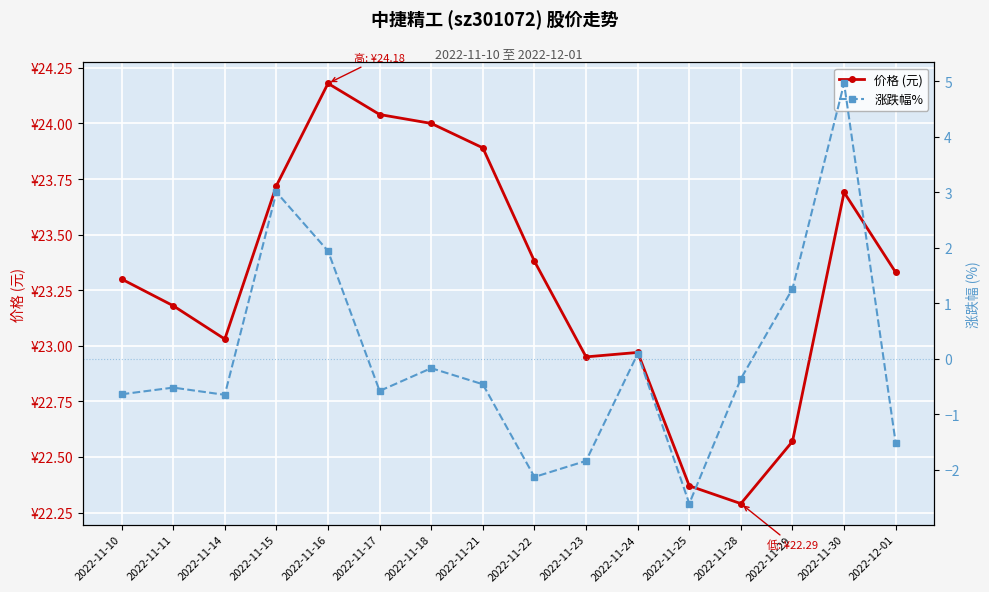

What are all the series names shown in the legend?

价格 (元), 涨跌幅%